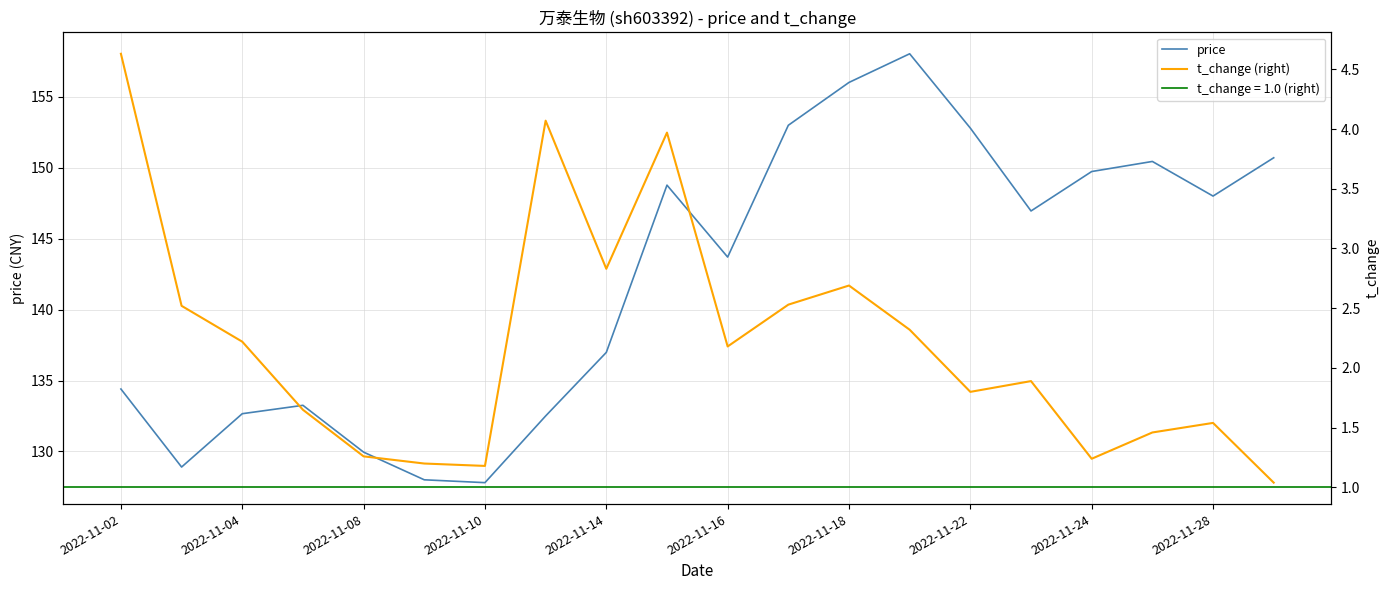

What is the maximum value for price?

158.0